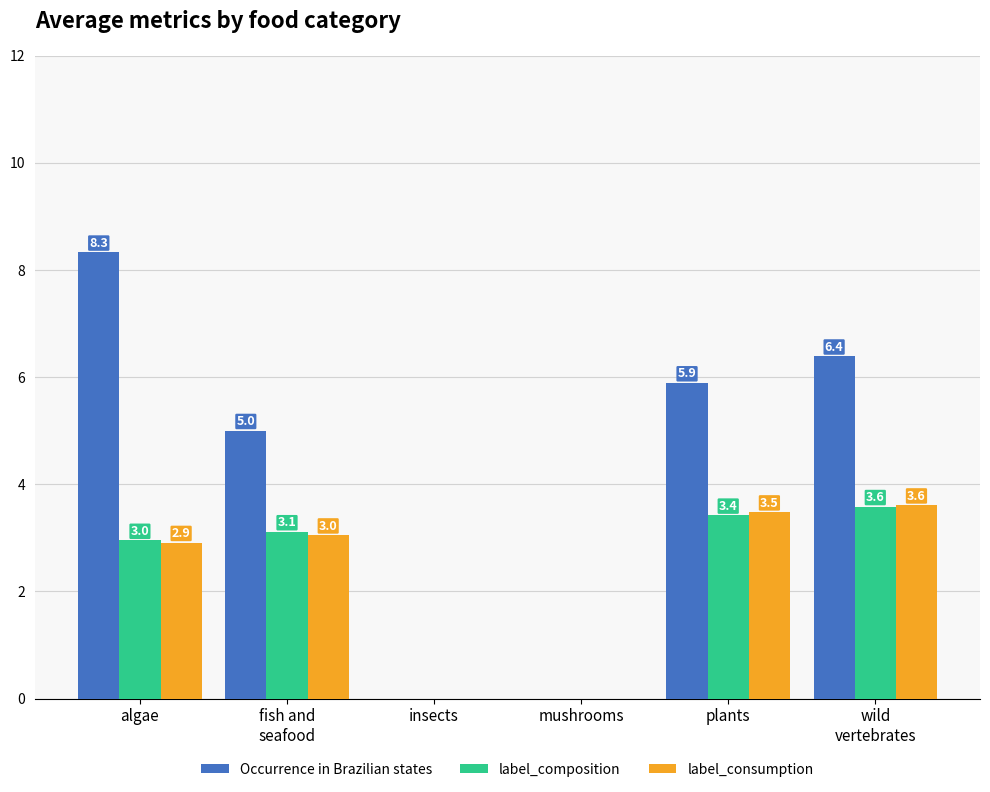

At which category is the sum across all series the highest?

algae